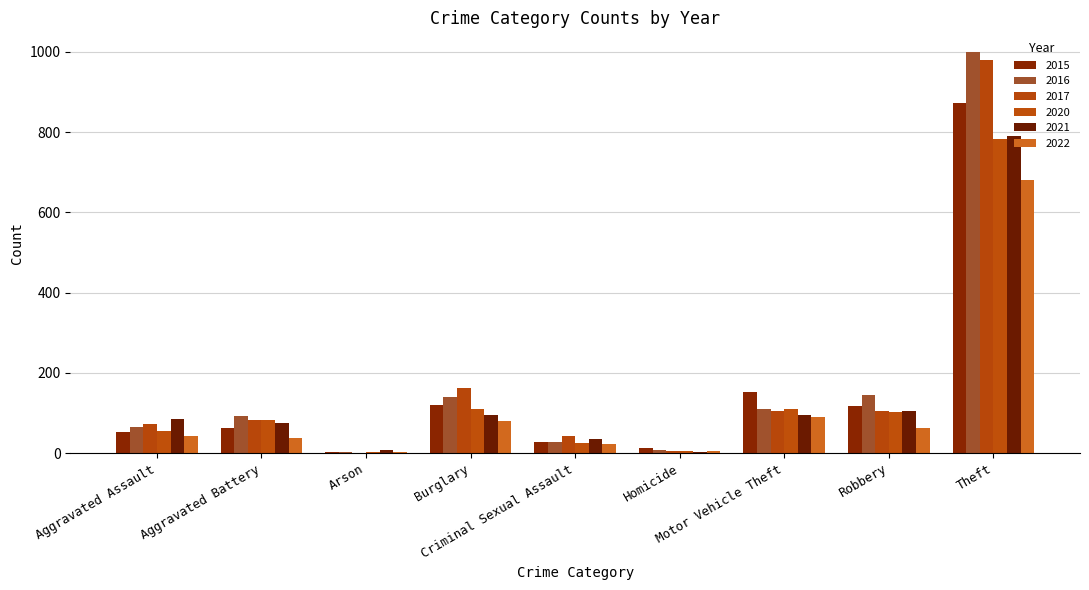

What is the value of the 2016 bar at the 1st from the left?

66